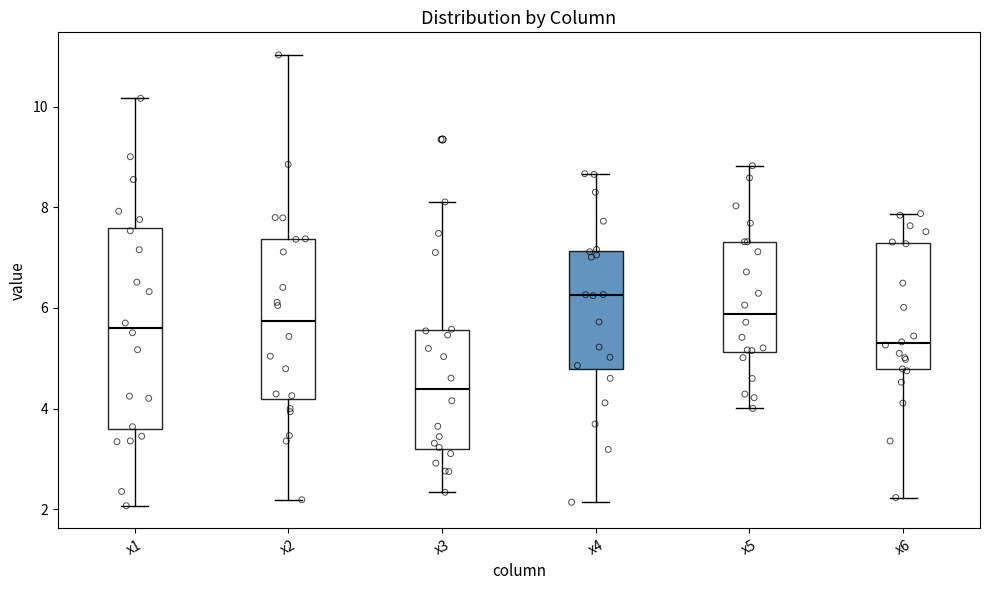

Where is the lower edge of the box for x5 on the y-axis? The values are not printed on the chart, so give them approximately, as read against the axis.

5.2